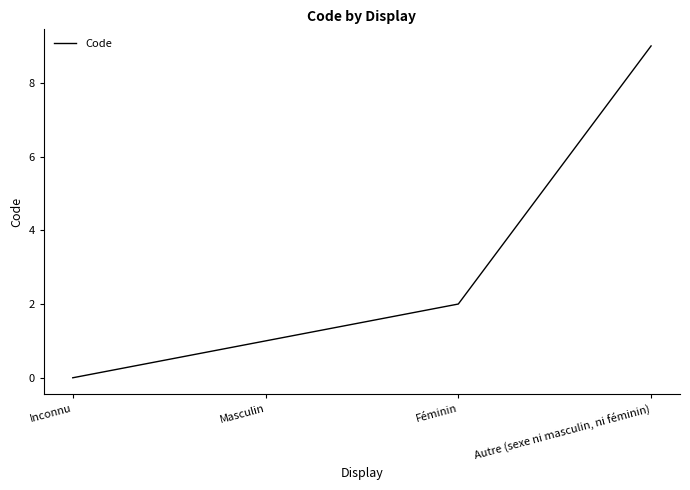

How many categories are shown in the chart?

4